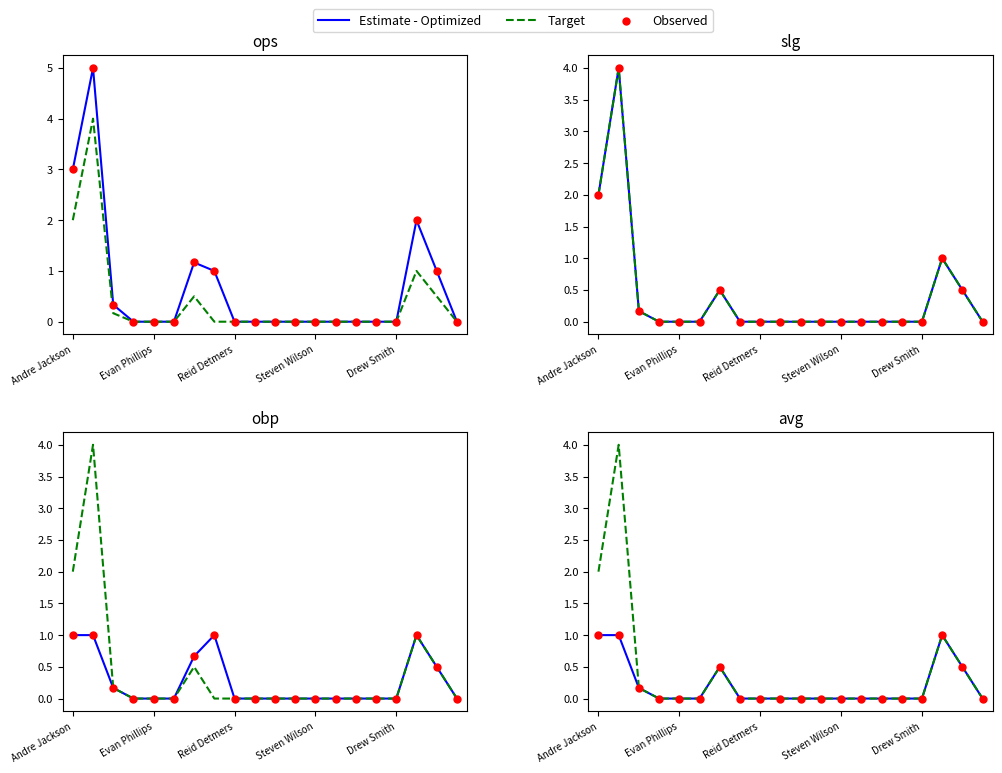

Which series has the widest spread of Y values?

Target